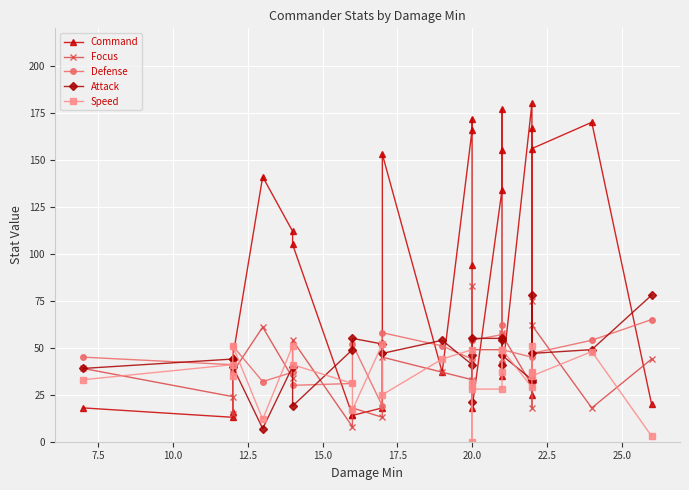

Rank the series by their maximum value, from lowest to highest.

Speed, Defense, Attack, Focus, Command